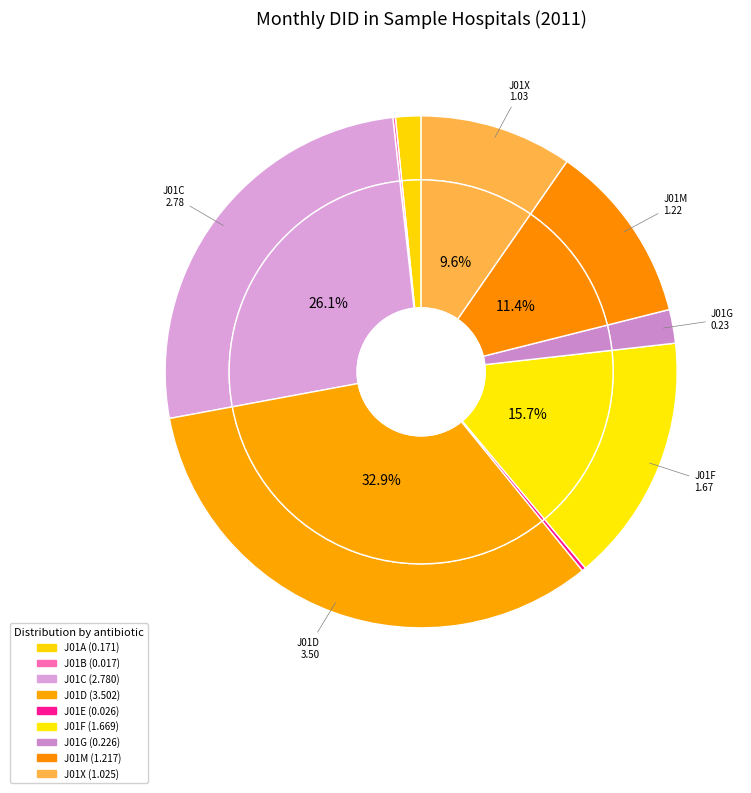

Rank the categories by value from highest to lowest.

J01D, J01C, J01F, J01M, J01X, J01G, J01A, J01E, J01B